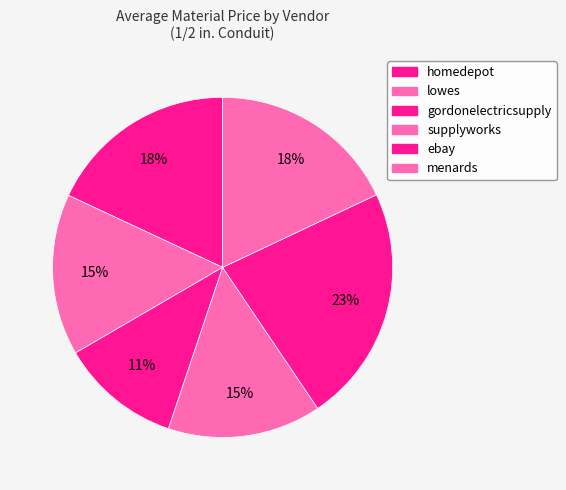

To the nearest percent, what is the difference between the gordonelectricsupply and homedepot slice percentages?

7%